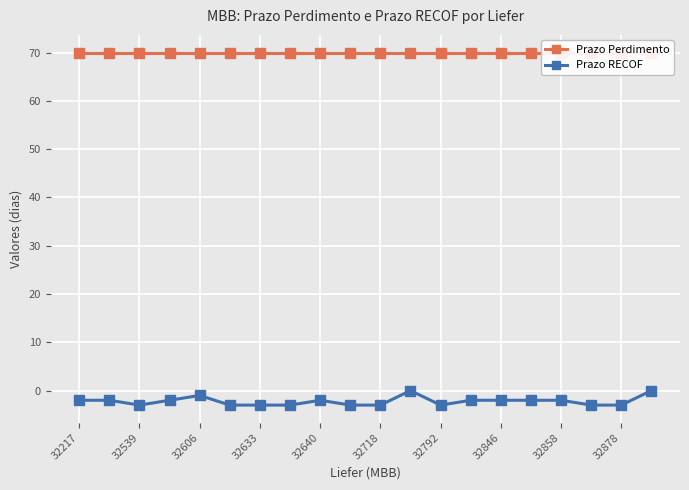

What is the average value of the Prazo RECOF series?

-2